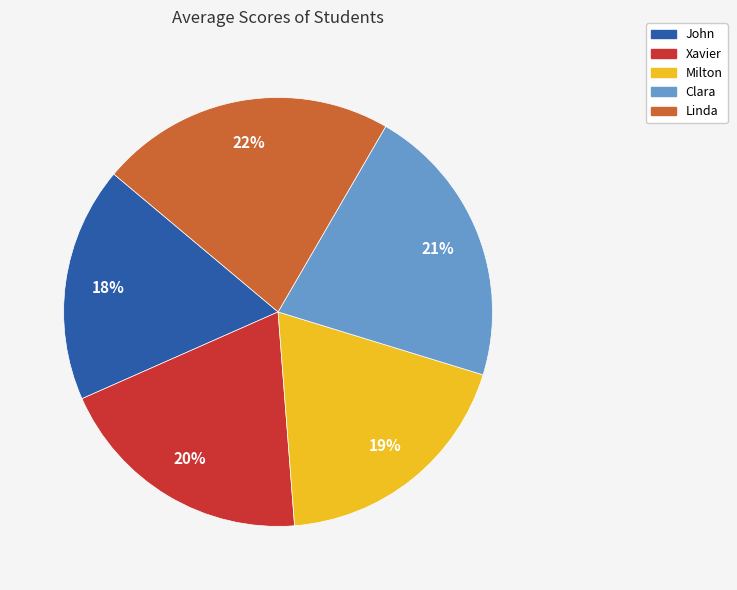

What is the ratio of the value at John to the value at Milton?

0.9